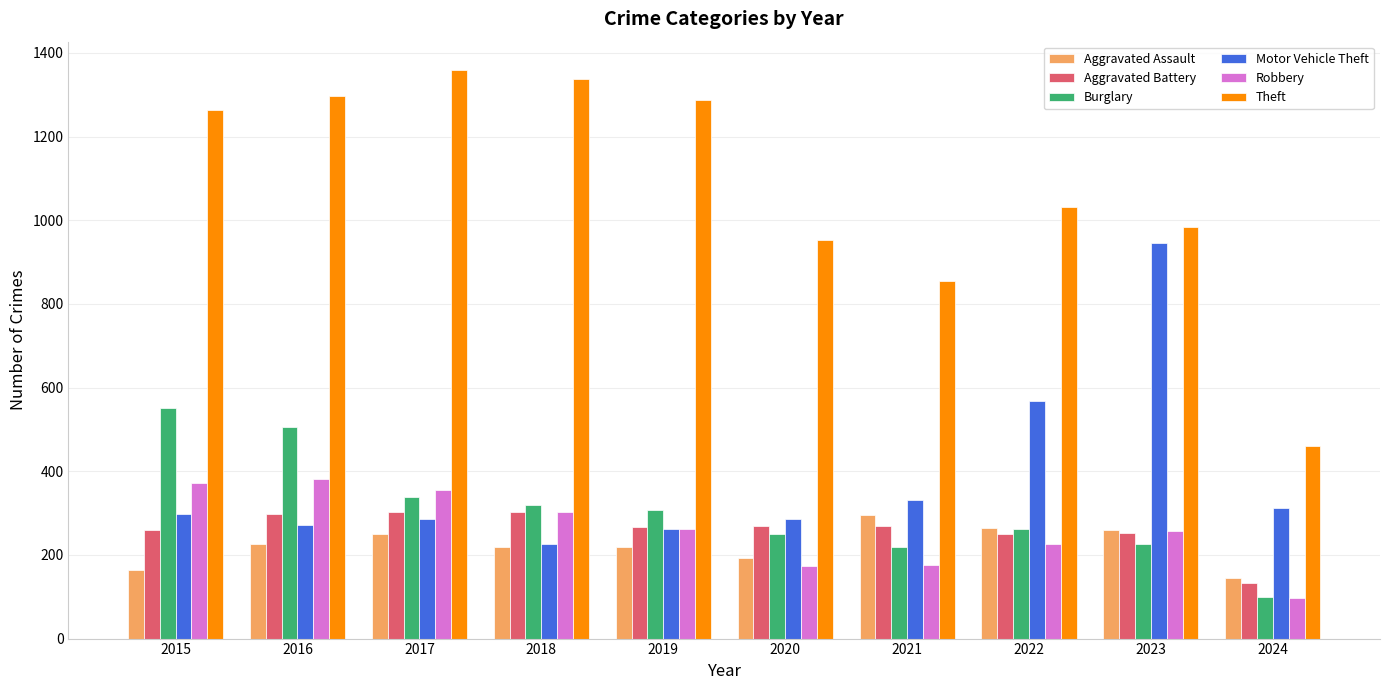

The Theft series shows 311 at 2015. True or false?

False